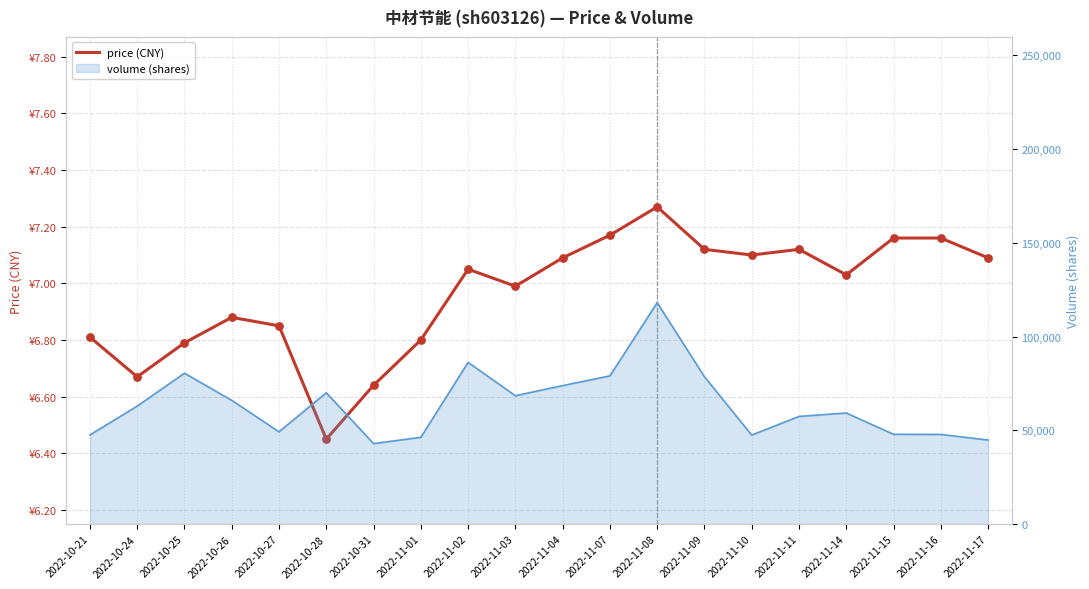

Between 2022-11-09 and 2022-10-27, which is larger?

2022-11-09